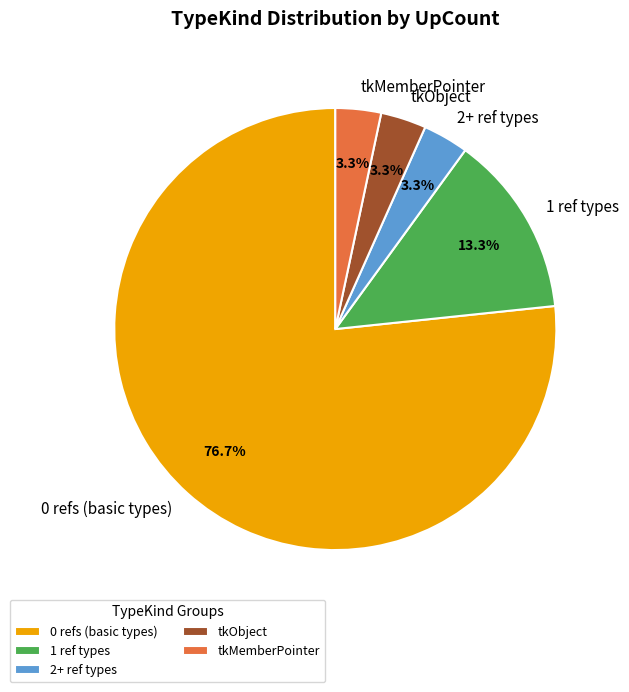

Which has a higher value, 1 ref types or 0 refs (basic types)?

0 refs (basic types)